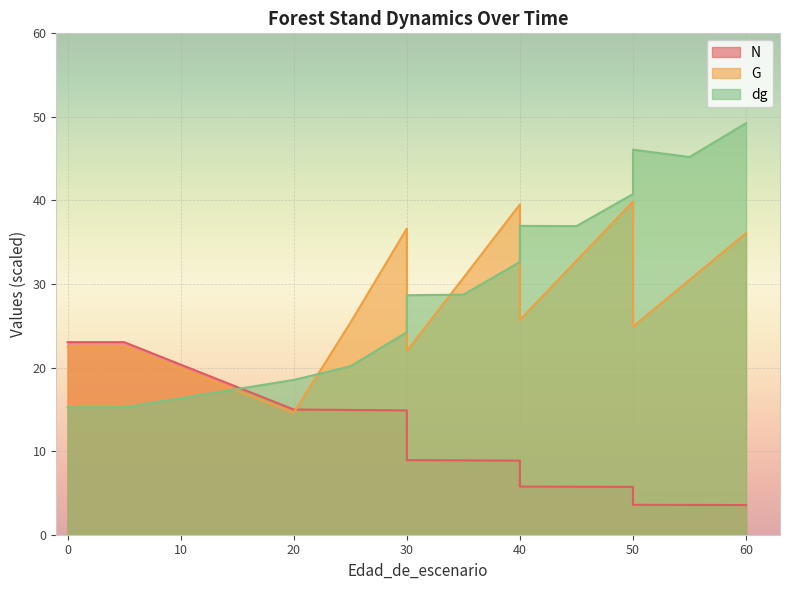

What is the value of the G point at the 5th from the left?

22.5